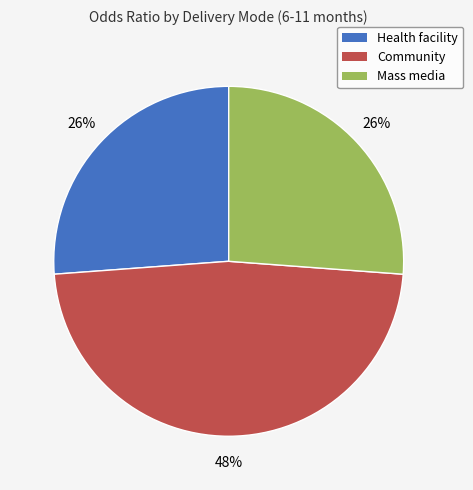

What percentage is the Mass media slice, to the nearest percent?

26%